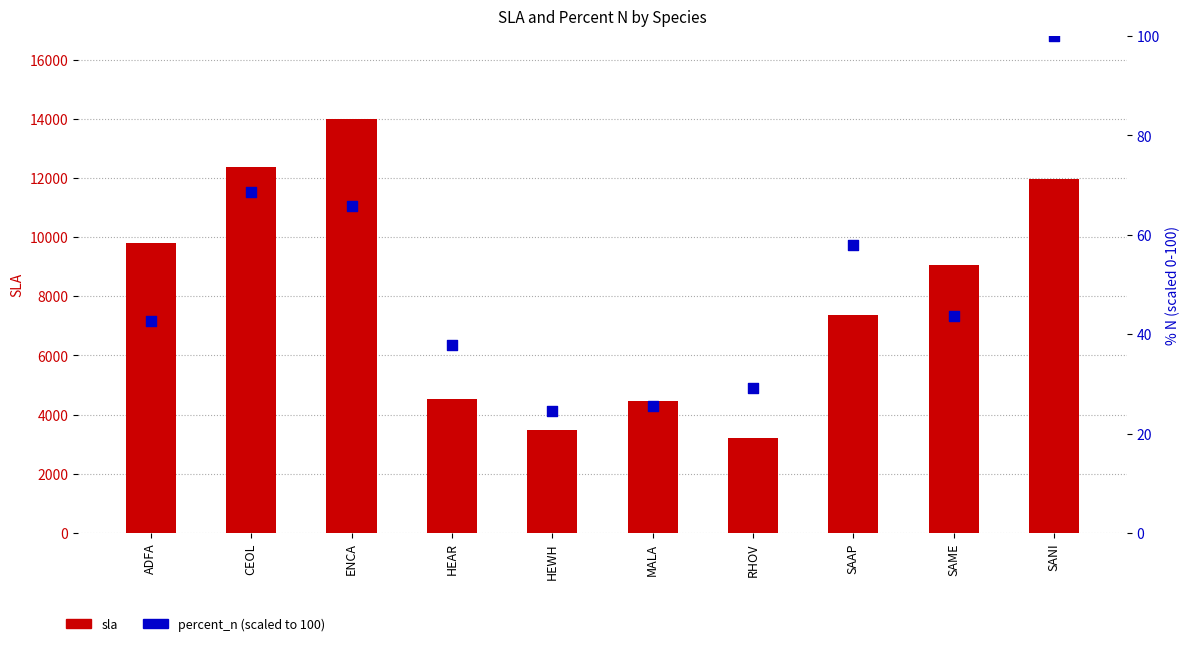

What are all the series names shown in the legend?

sla, percent_n (scaled)